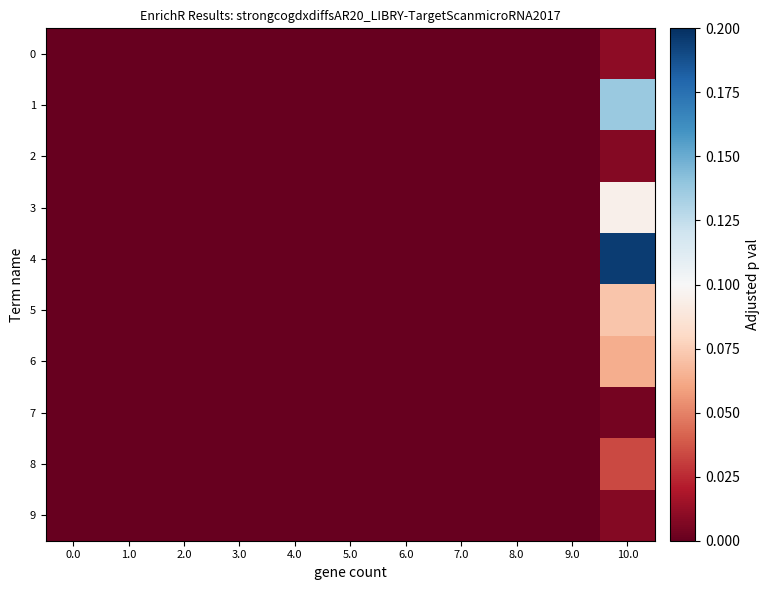

Between 1.0 and 0.0, which is larger?

1.0